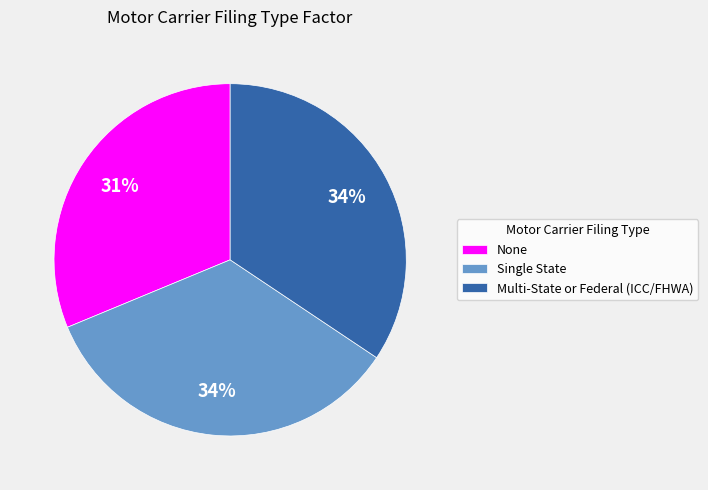

Between Multi-State or Federal (ICC/FHWA) and None, which is larger?

Multi-State or Federal (ICC/FHWA)